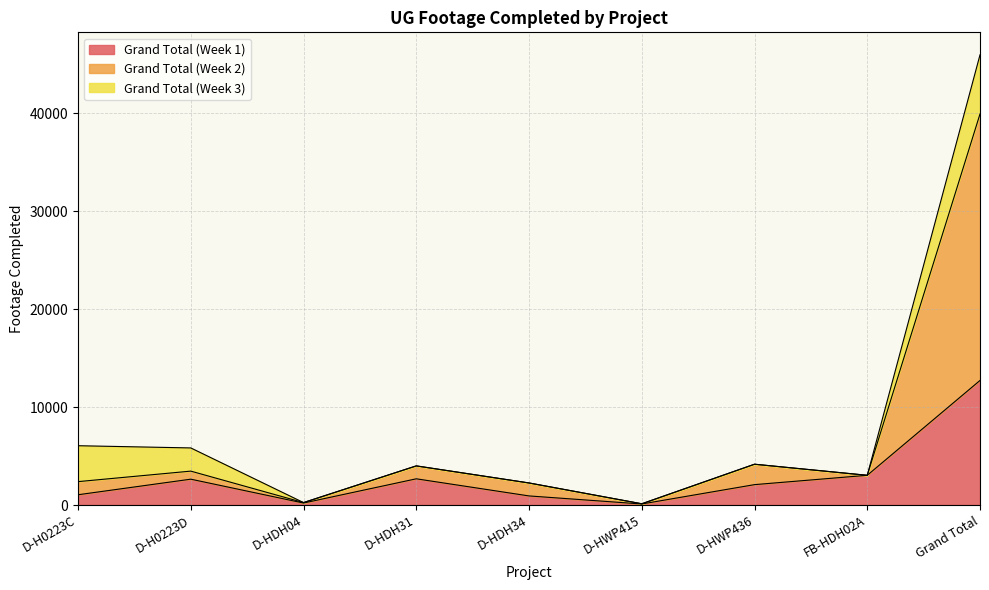

Which series has the largest range (max minus min)?

Grand Total (Week 2)